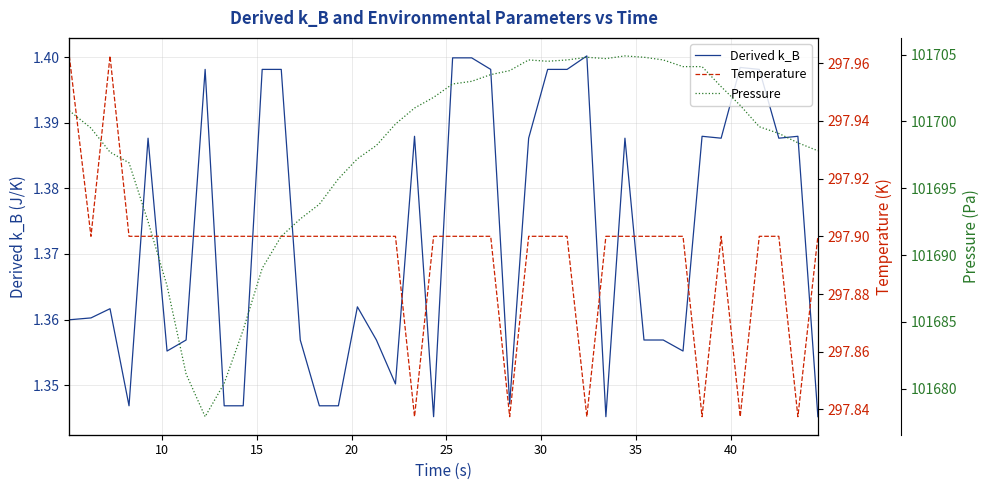

True or false: Temperature and Pressure intersect in this chart.

False